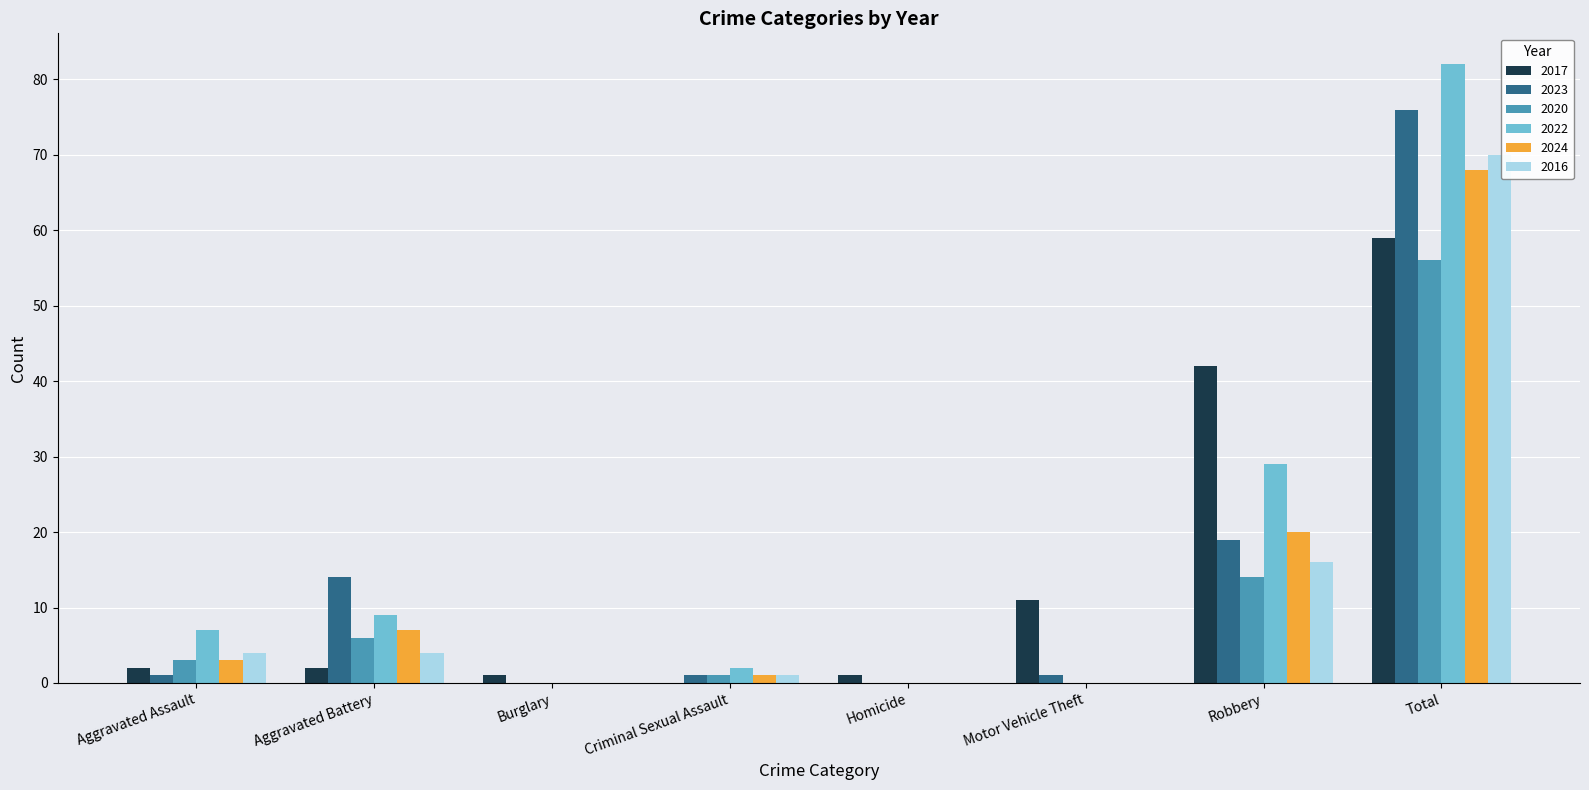

What is the sum of all 2022 values?

129